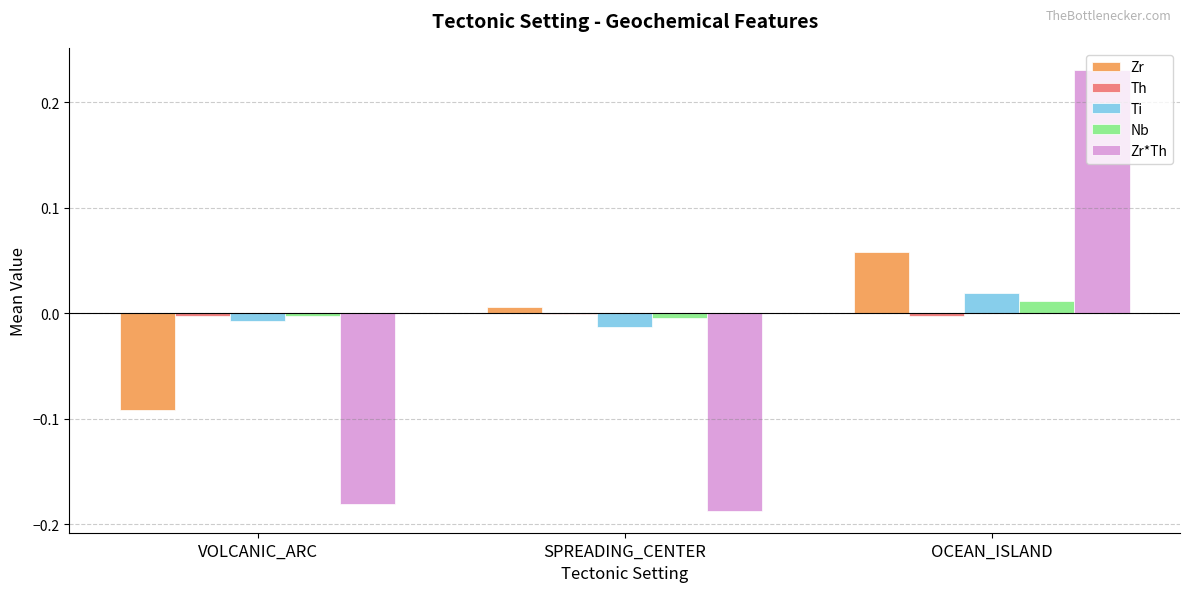

True or false: Ti has a value of 0.0 at OCEAN_ISLAND.

True